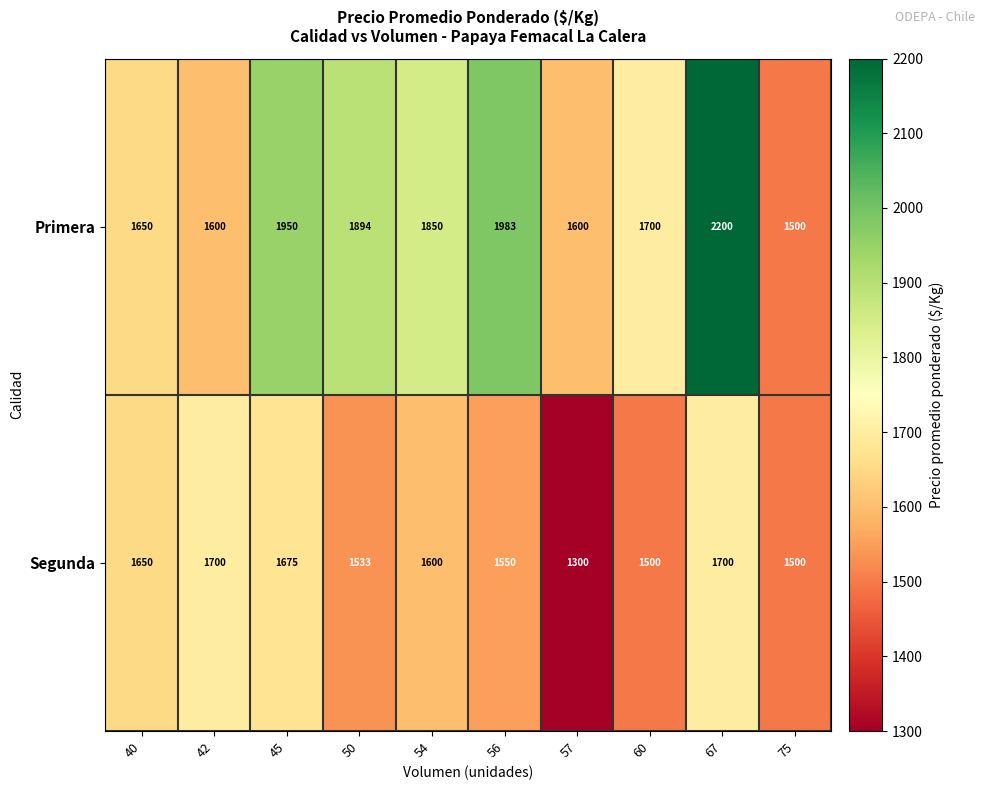

What is the spread (max minus min) of values at 60?

200